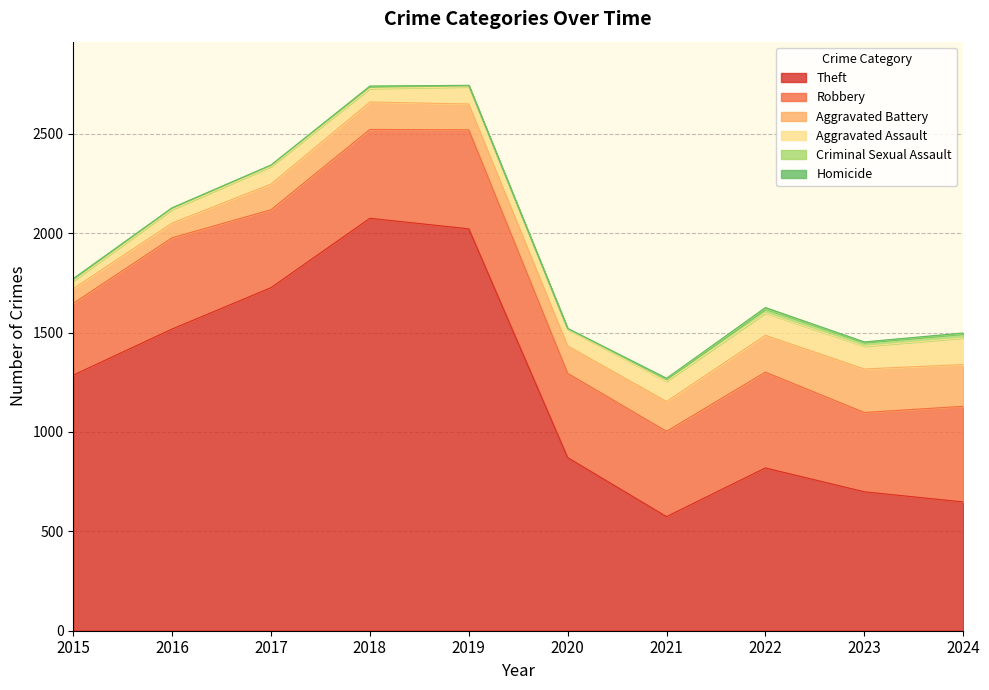

How many lines are shown in the chart?

6